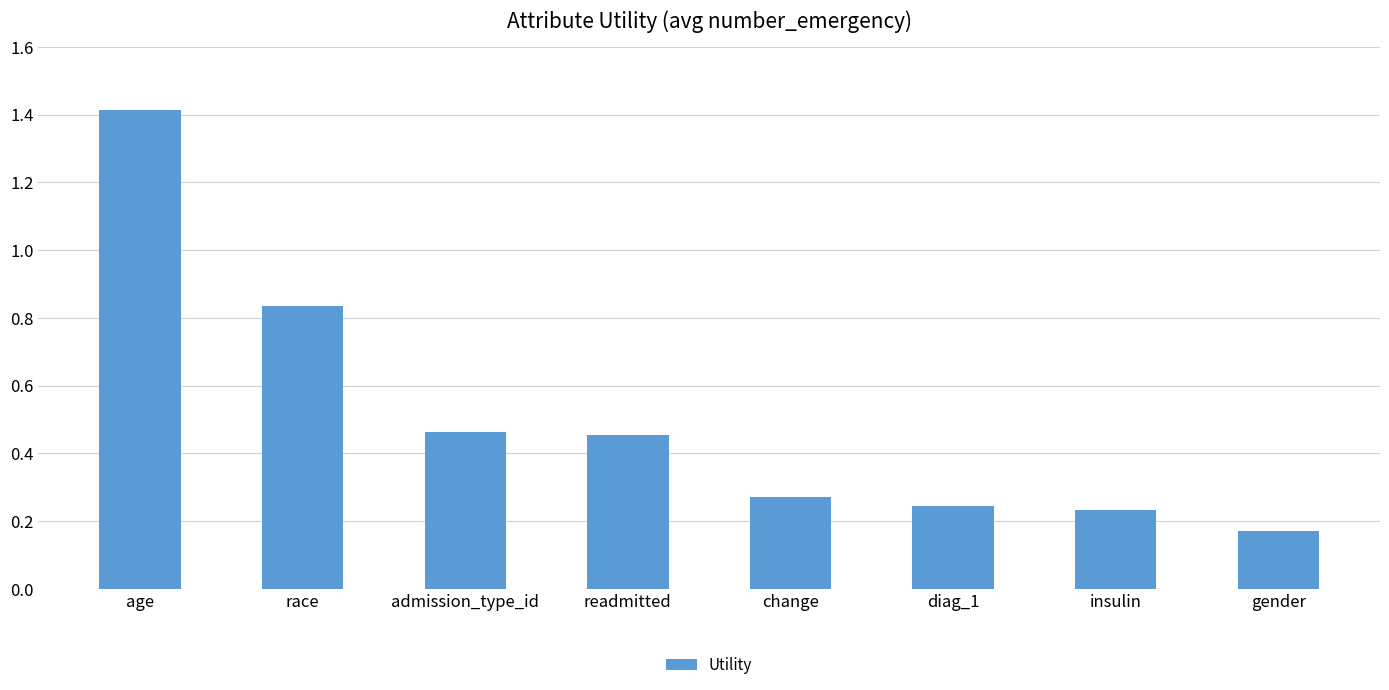

Is it true that the value at insulin is 0.1?

False